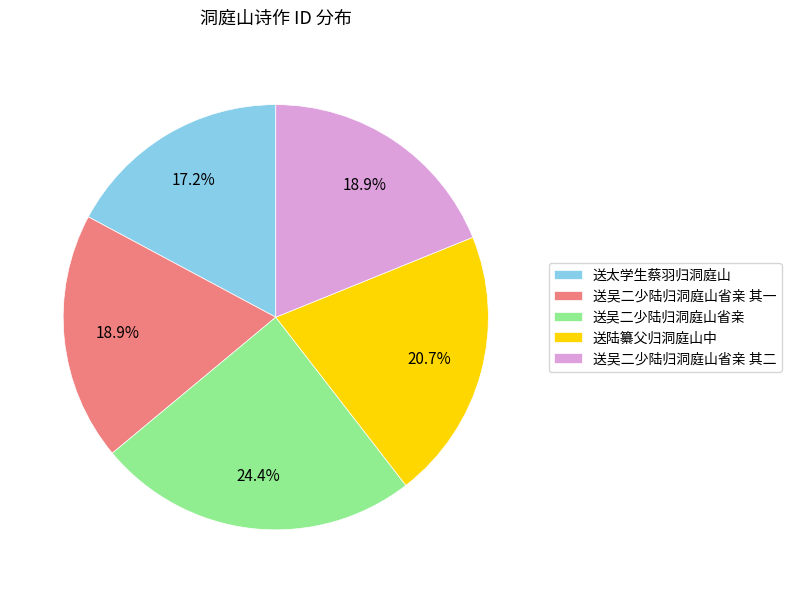

The 送吴二少陆归洞庭山省亲 其一 slice represents 19% of the pie. True or false?

True